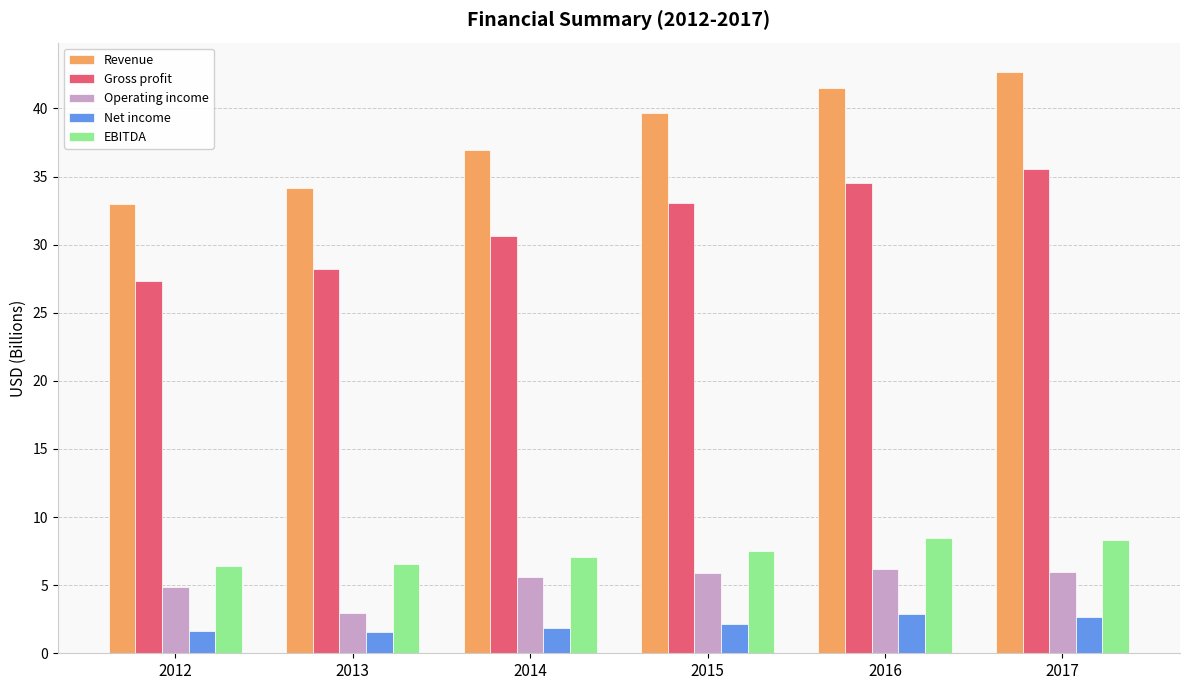

What is the difference between the maximum and second lowest values in the EBITDA series?

1.9